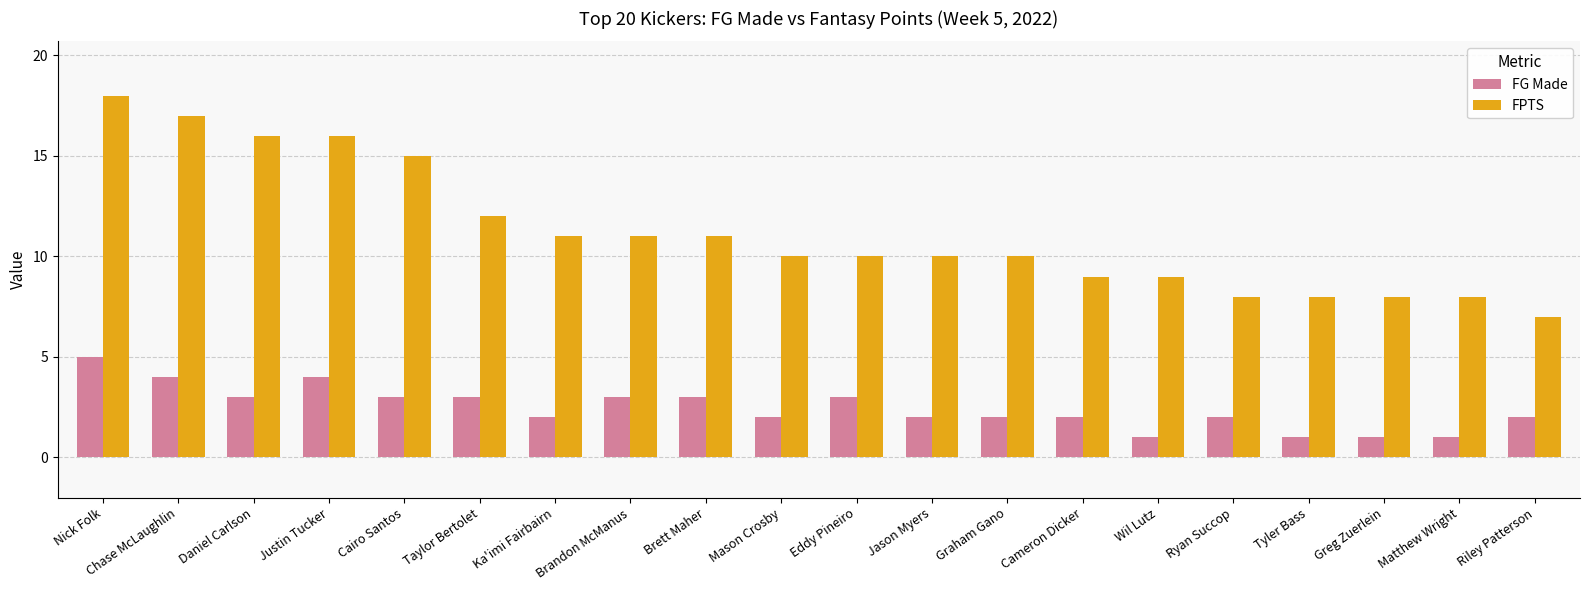

How many bars are there in each group?

2